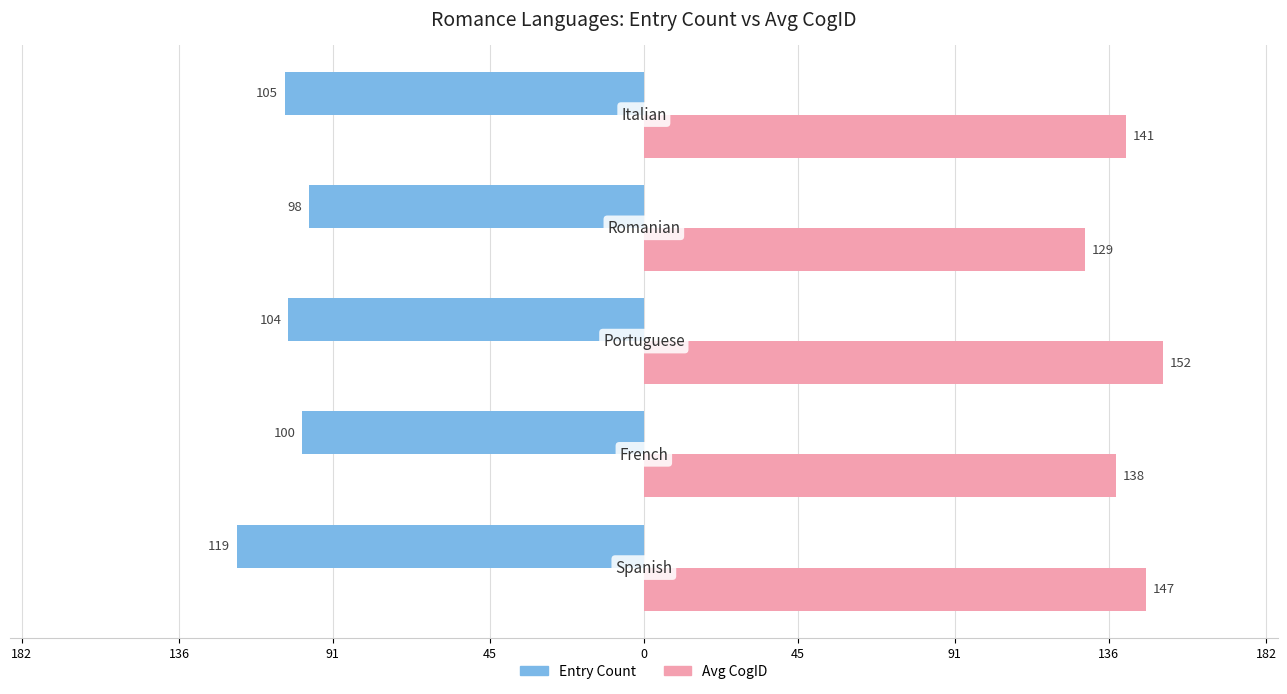

Reading left to right, transcribe all the data shown in this chart.

Entry Count: -119	-100	-104	-98	-105
Avg CogID: 147	138	152	129	141